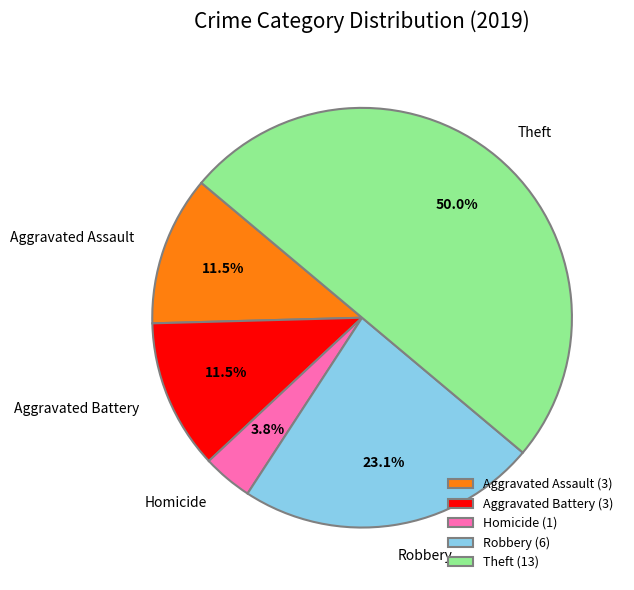

How many segments does this pie chart have?

5